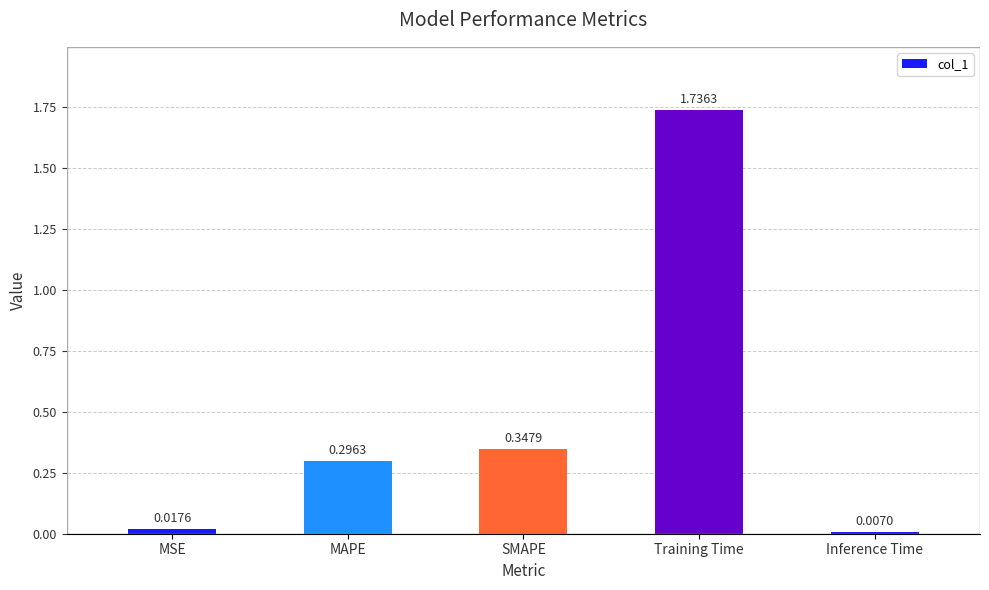

How many bars are there in total?

5